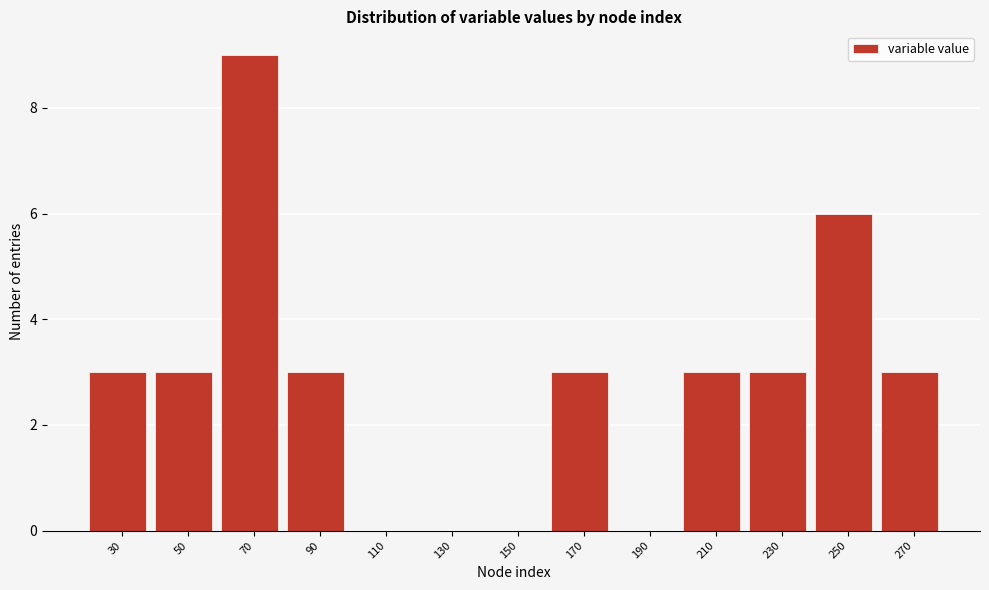

Reading left to right, transcribe this chart: for each bar, give the range it covers on the x-axis and its height. The values are not printed on the chart, so give them approximately, as read against the axis.

20 to 40: 3
40 to 60: 3
60 to 80: 9
80 to 100: 3
100 to 120: 0
120 to 140: 0
140 to 160: 0
160 to 180: 3
180 to 200: 0
200 to 220: 3
220 to 240: 3
240 to 260: 6
260 to 280: 3